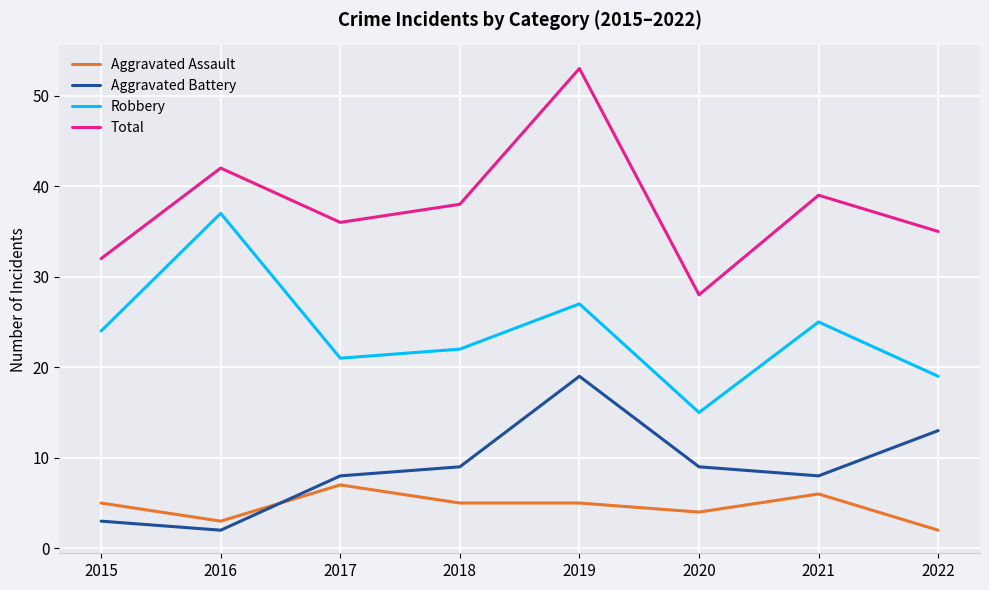

Rank the series by their maximum value, from highest to lowest.

Total, Robbery, Aggravated Battery, Aggravated Assault